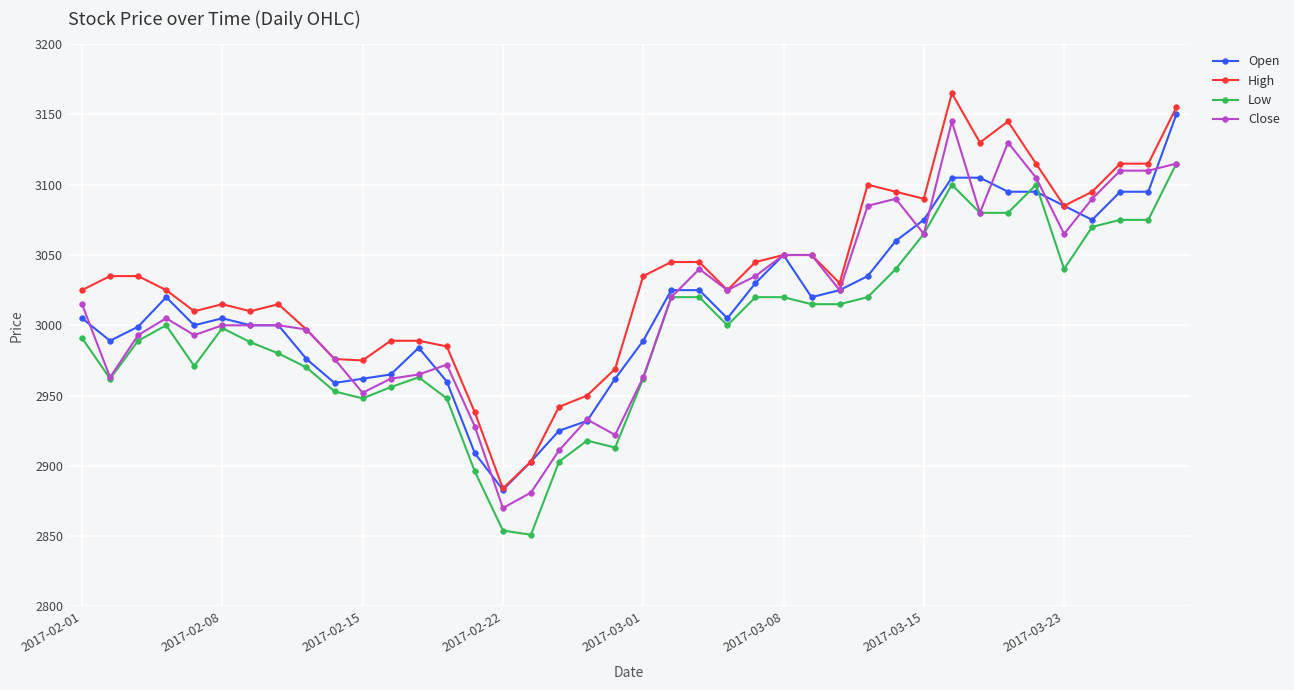

What is the value of the High point at the 16th from the left?

2884